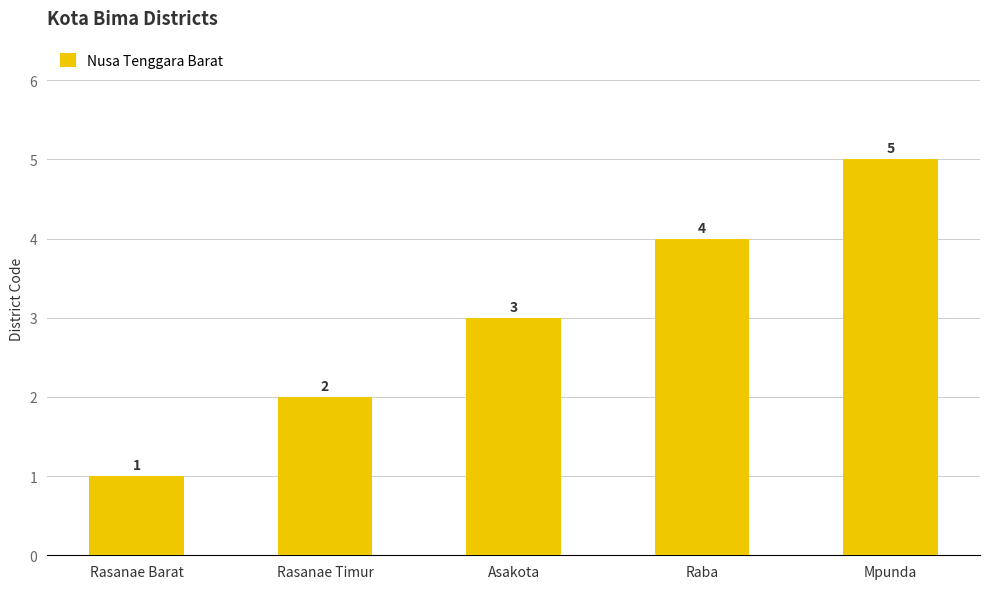

What is the label of the 2nd bar from the right?

Raba